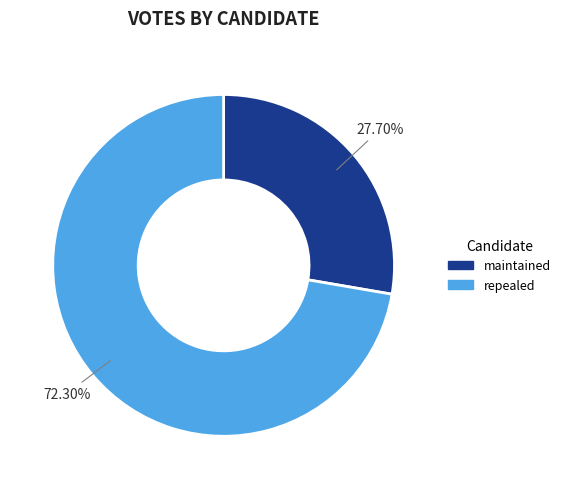

Does maintained represent more than half of the total?

No